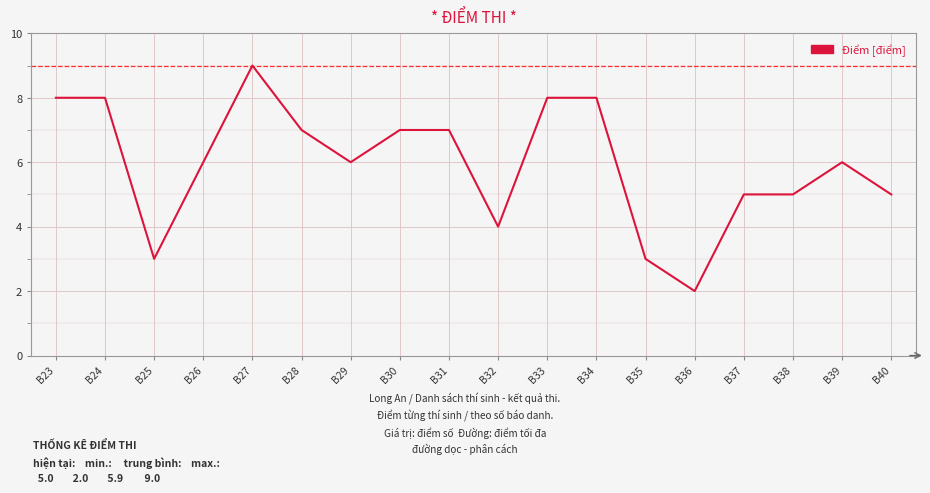

What is the sum of all values?

107